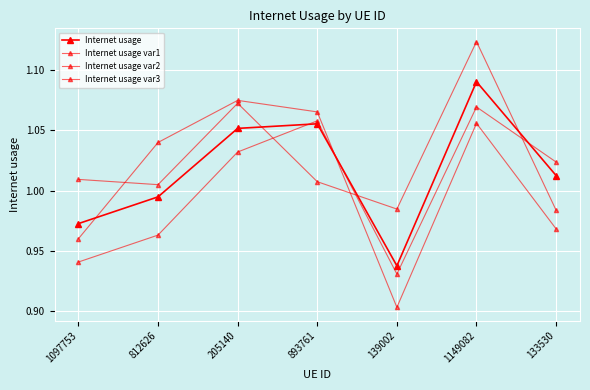

Count the number of data series in this chart.

4